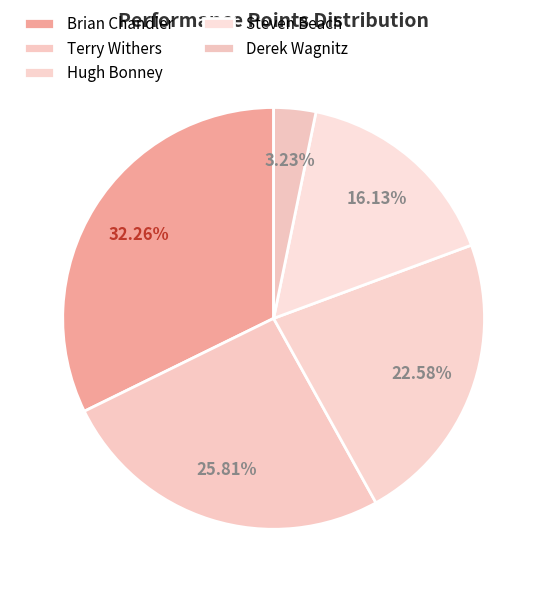

Count the number of slices in the pie.

5